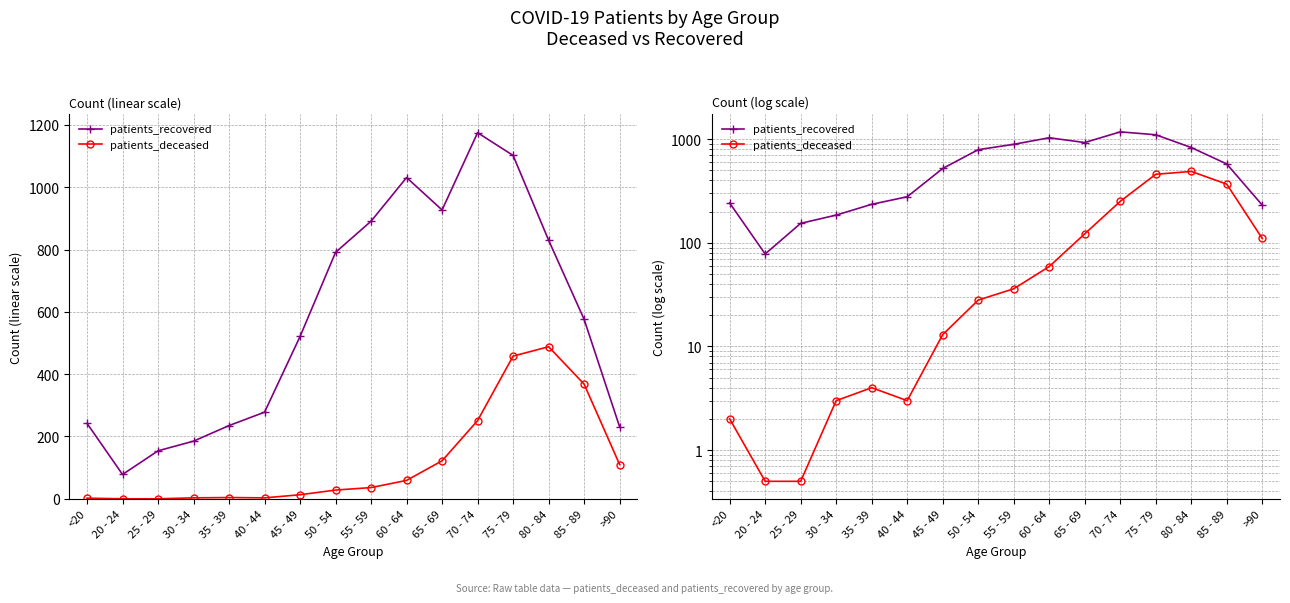

What position from the left is 30 - 34?

4